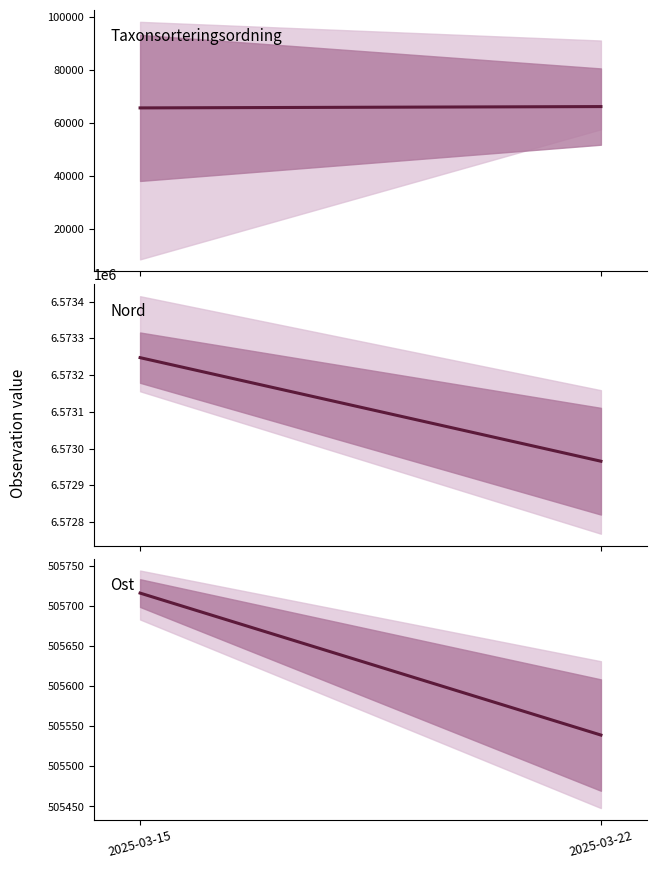

The value of Taxonsorteringsordning at Ost is 62031. True or false?

False